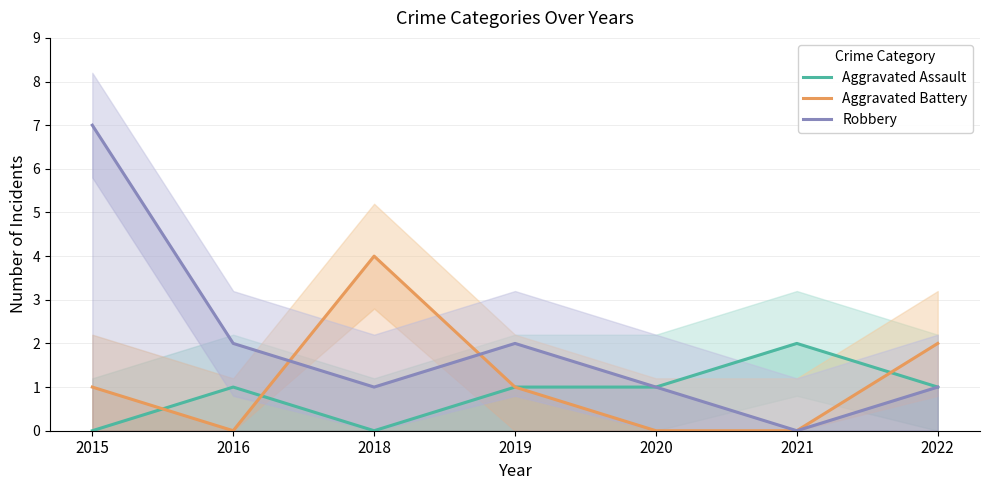

Where does the Robbery series first go above 1?

2015